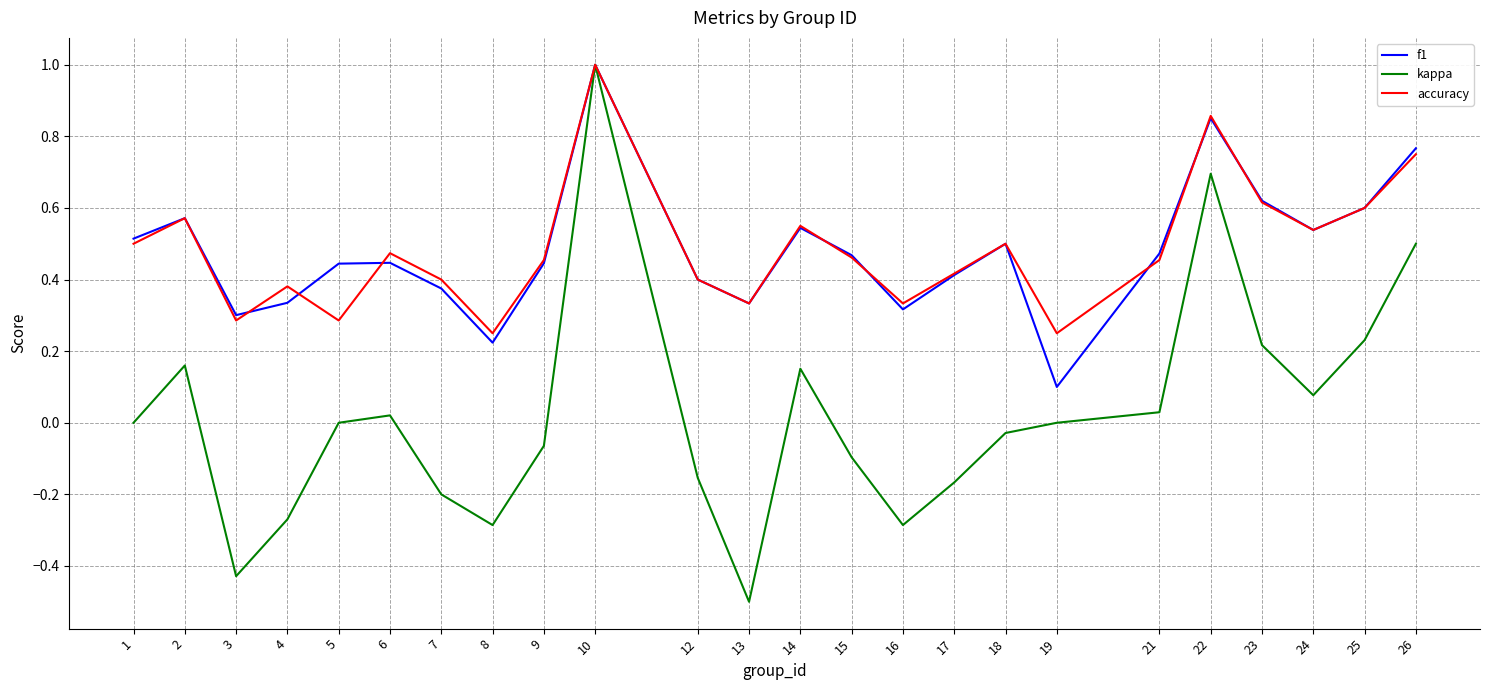

Is the value of f1 at 1 greater than the value of accuracy at 5?

Yes